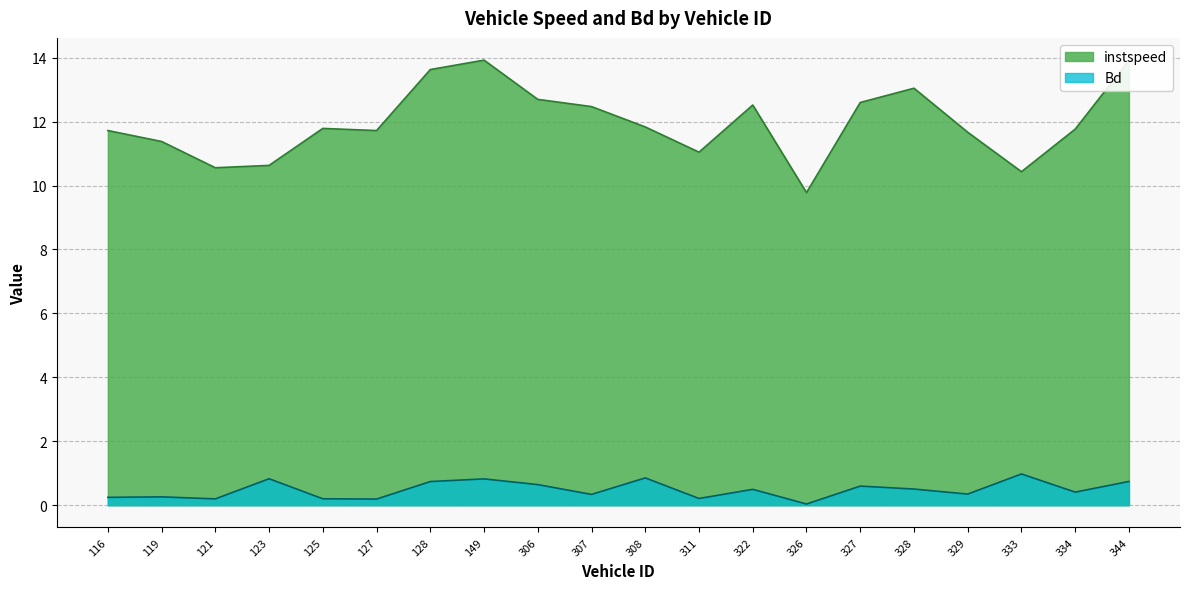

What is the difference between the instspeed values at 123 and 127?

1.1